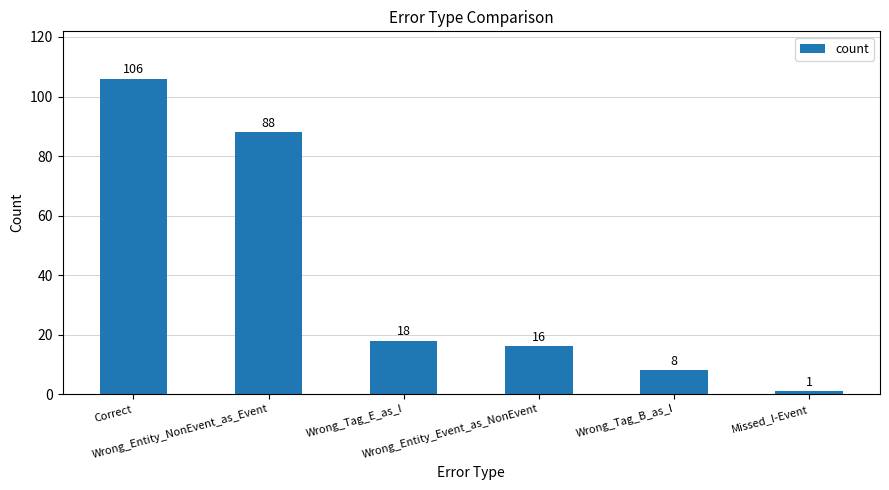

Which category has the lowest value across all series?

Missed_I-Event